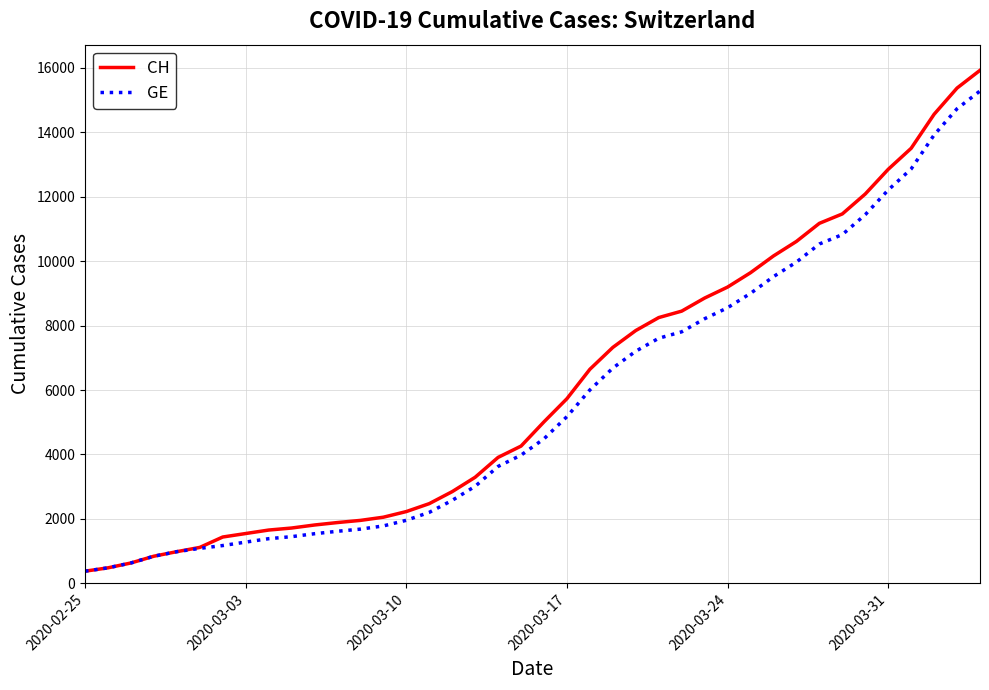

What is the minimum value shown in the chart?

375